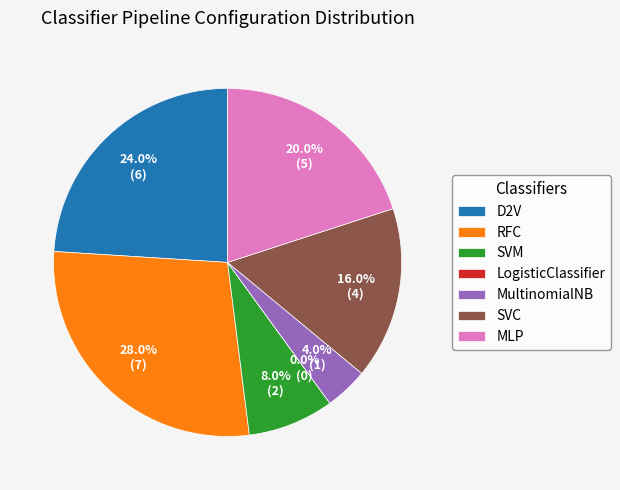

How many segments does this pie chart have?

7